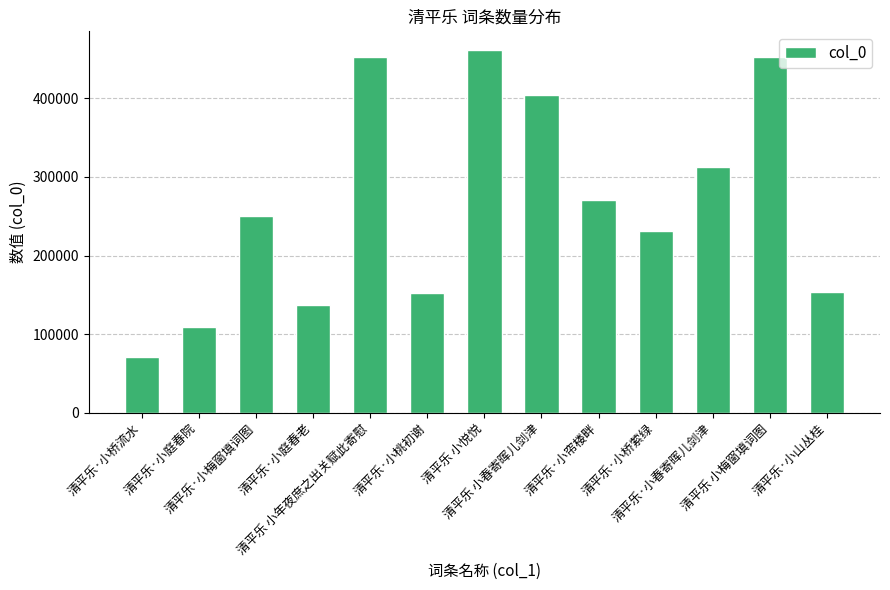

What is the sum of all values?

3457634